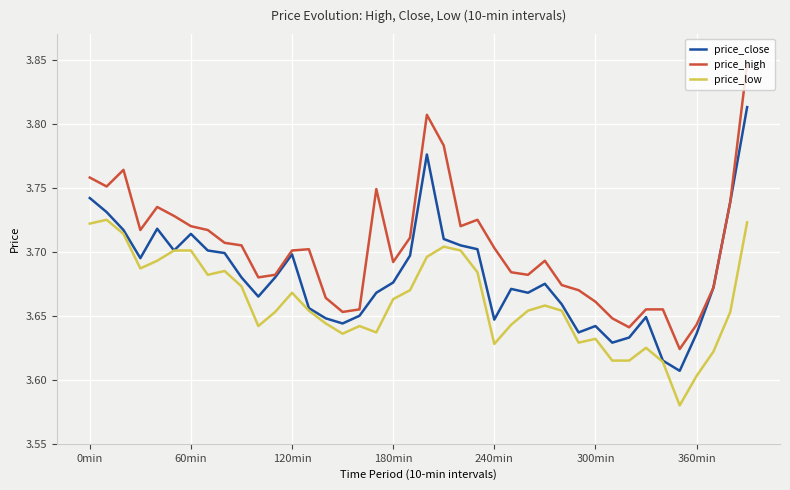

Rank the series by their maximum value, from highest to lowest.

price_high, price_close, price_low